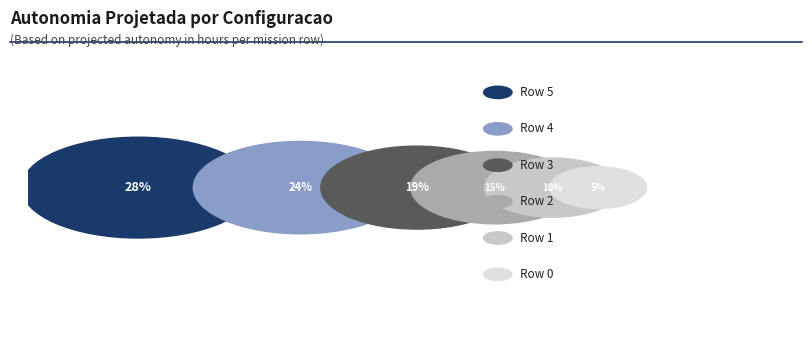

Does 2 represent more than half of the total?

No